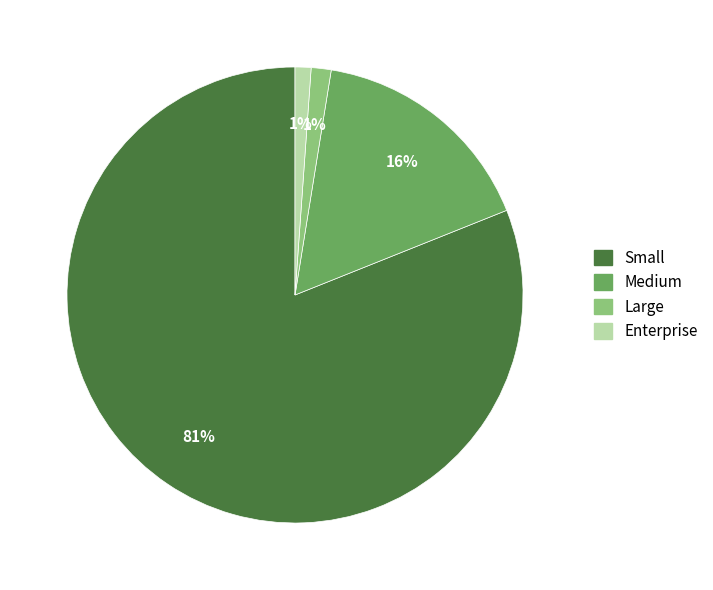

Is Enterprise the majority of the pie?

No